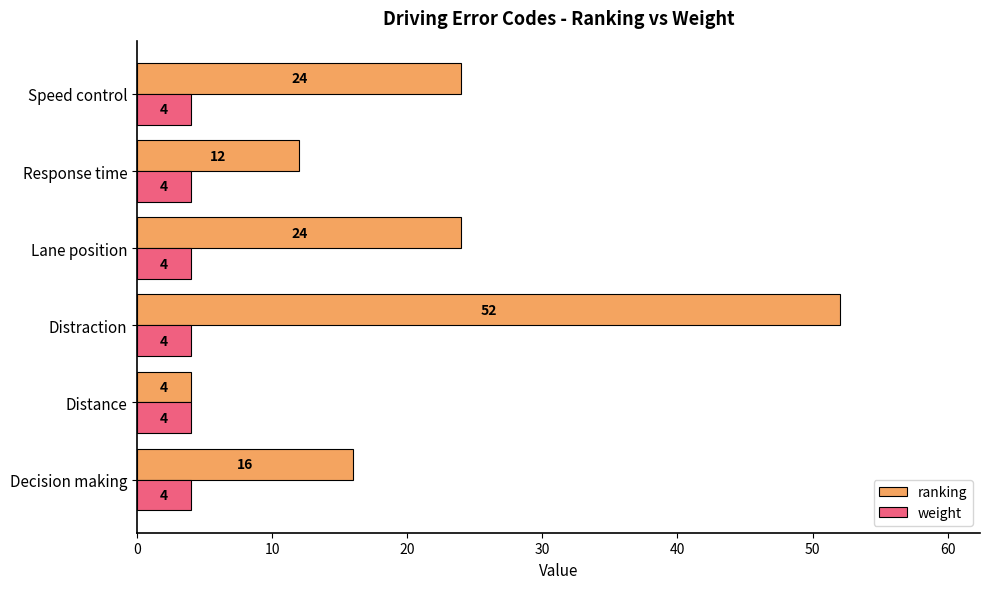

What is the sum of all weight values?

24